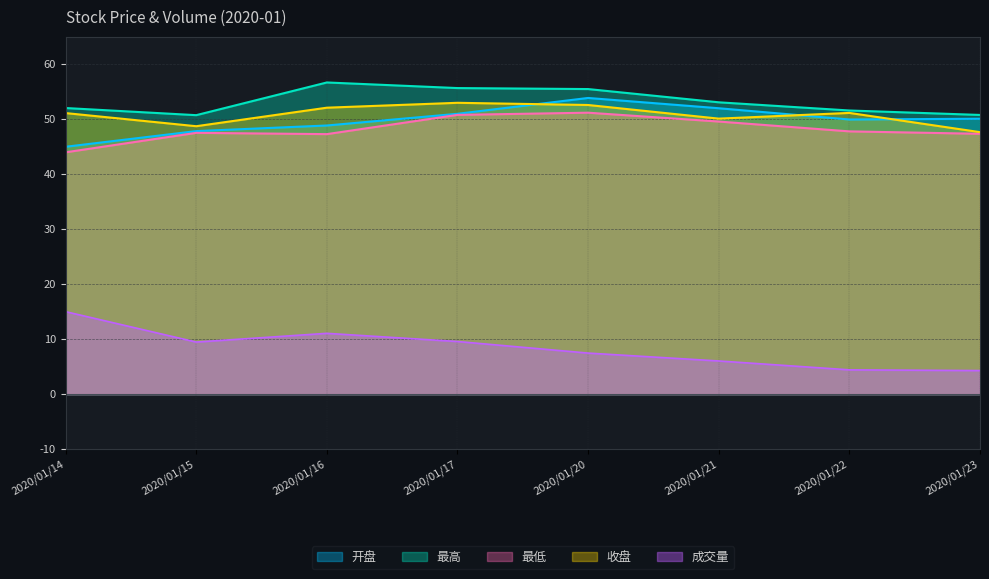

The 最低 series shows 62.6 at 2020/01/14. True or false?

False